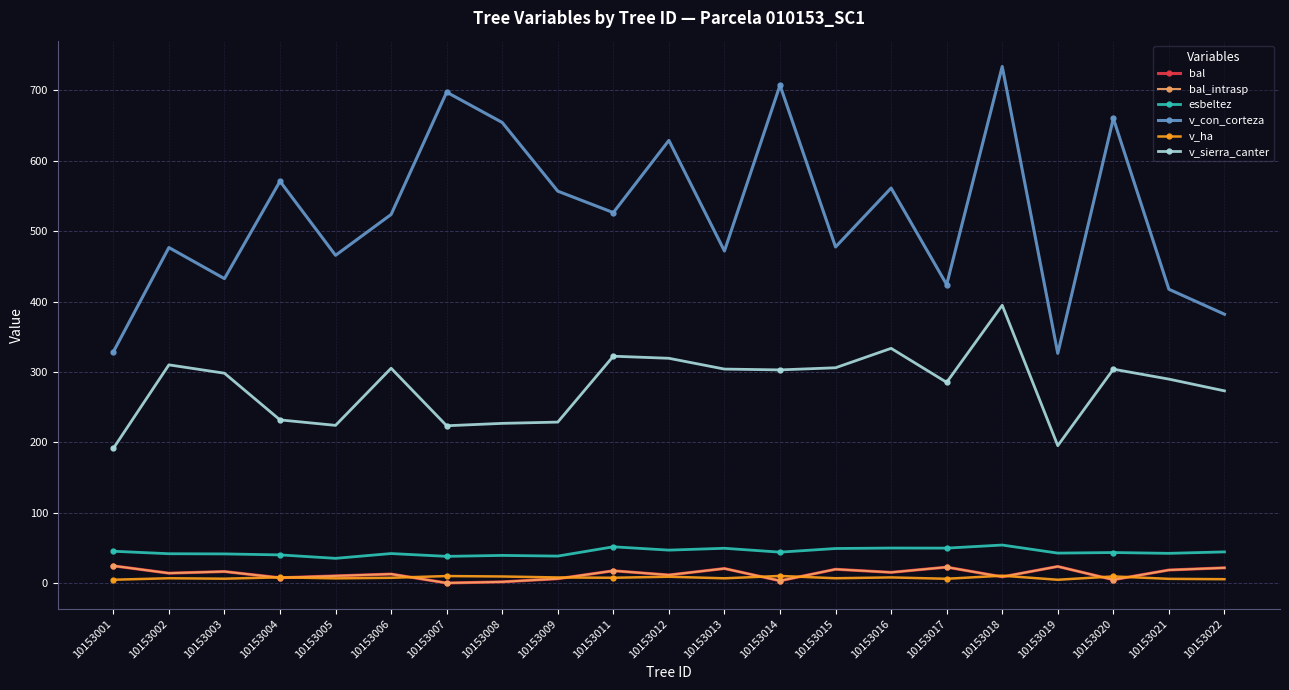

What is the sum of the bal values at 10153018 and 10153005?

18.9